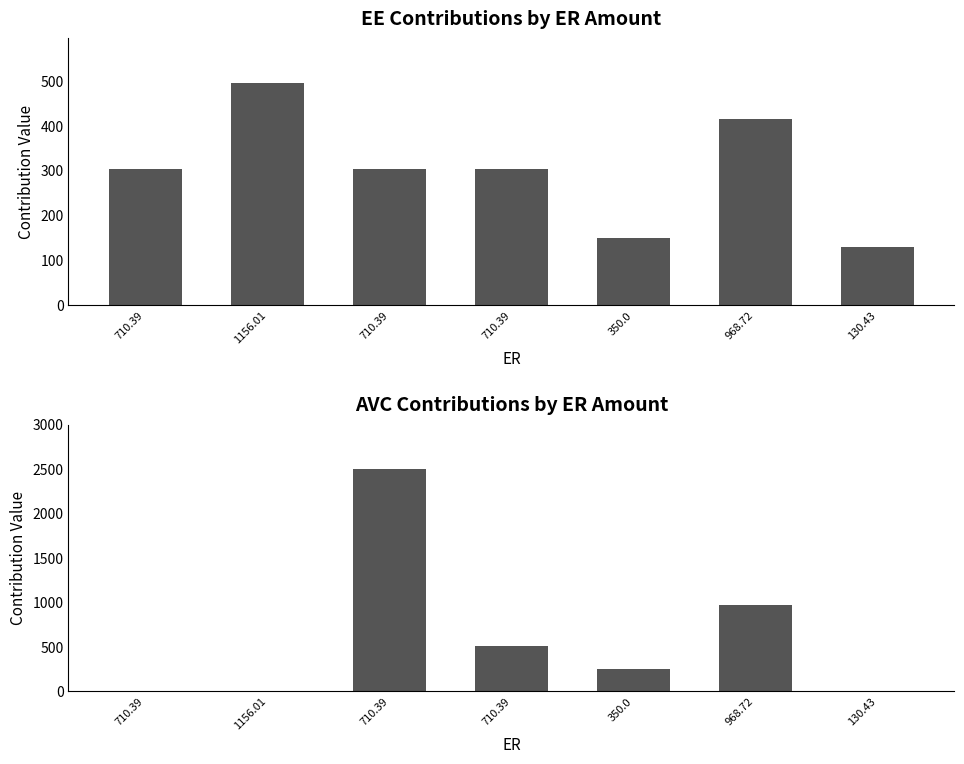

Which series has the widest spread of values?

AVC